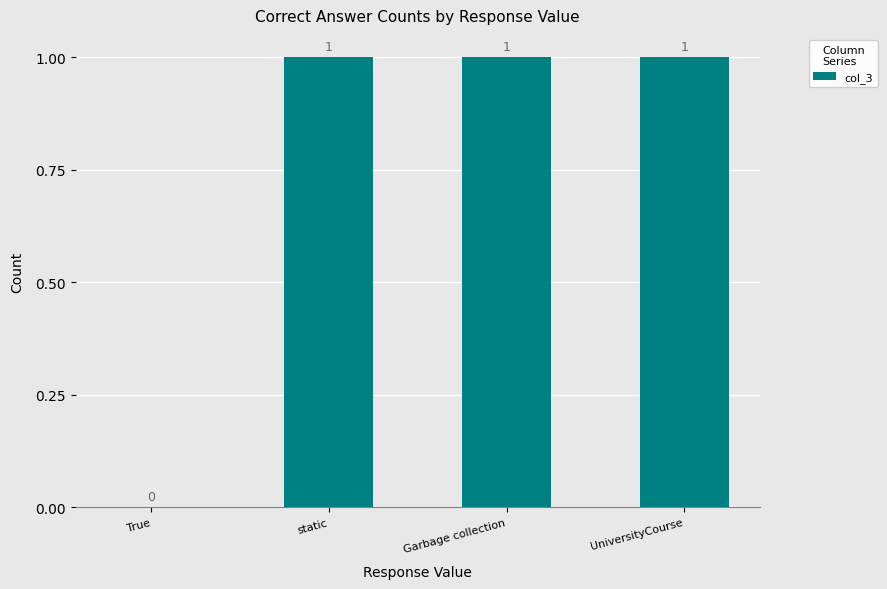

True or false: the data shows 0 at UniversityCourse.

False